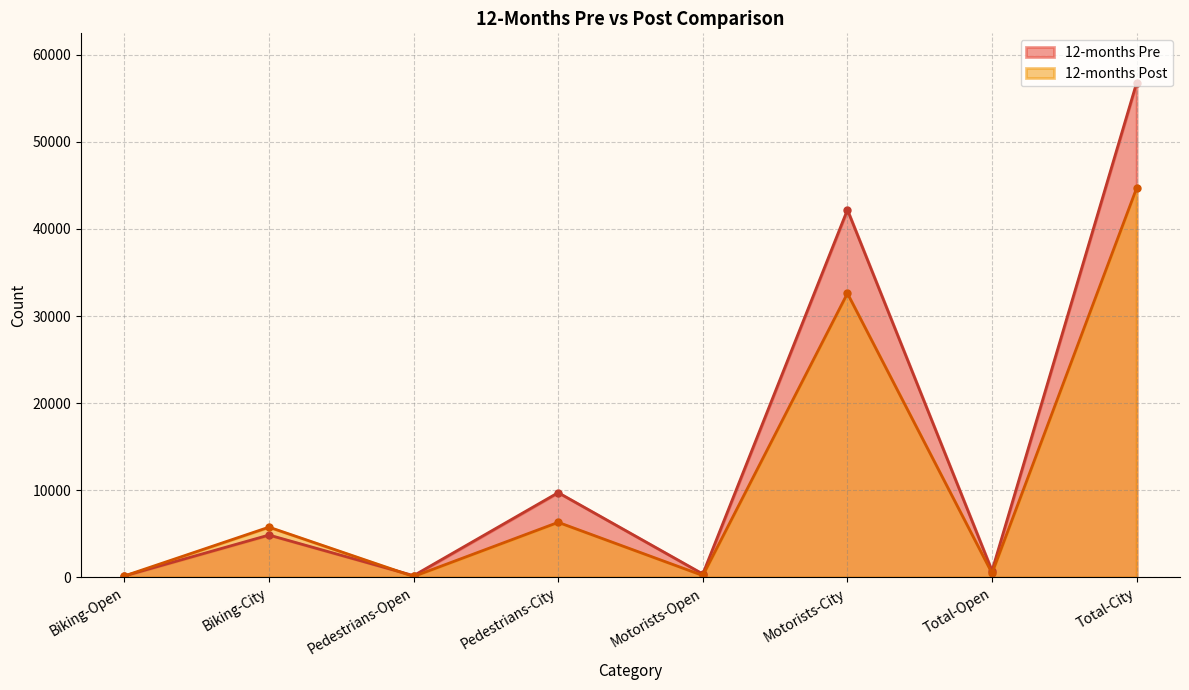

What is the difference between the 12-months Post values at Pedestrians-Open and Motorists-Open?

113